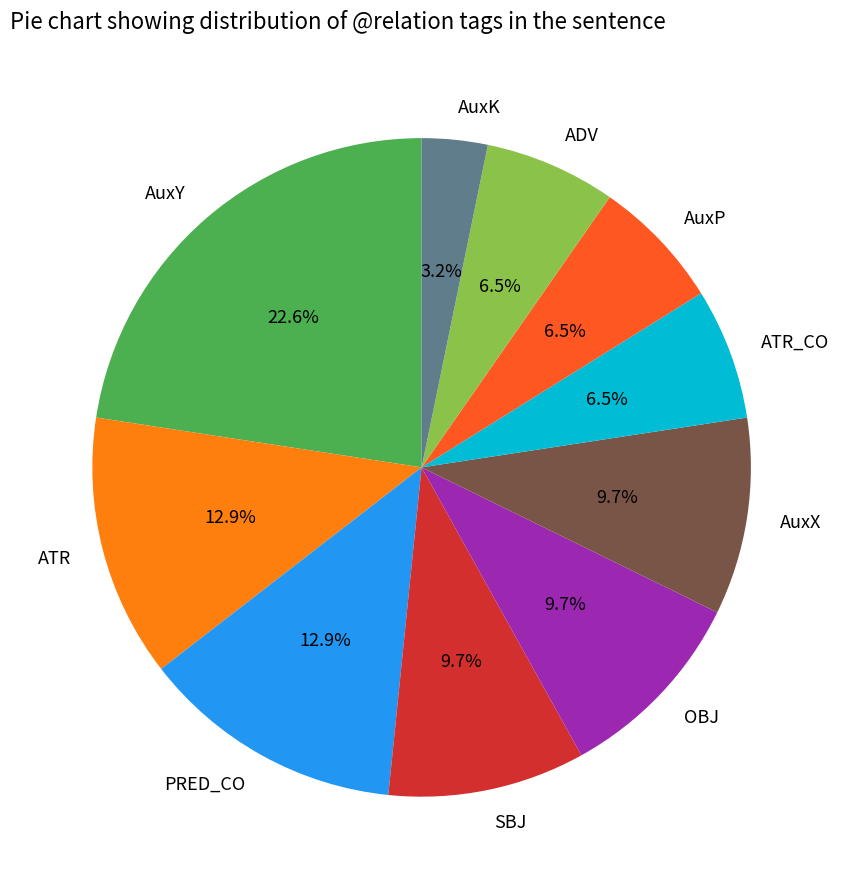

True or false: AuxK accounts for 3% of the total.

True